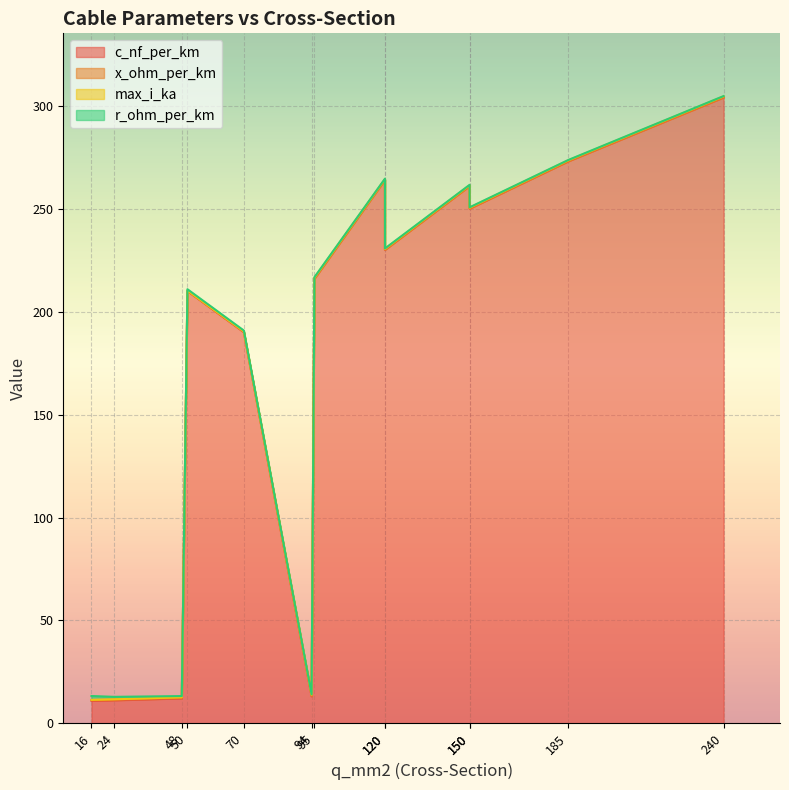

What is the sum of all r_ohm_per_km values?

6.6